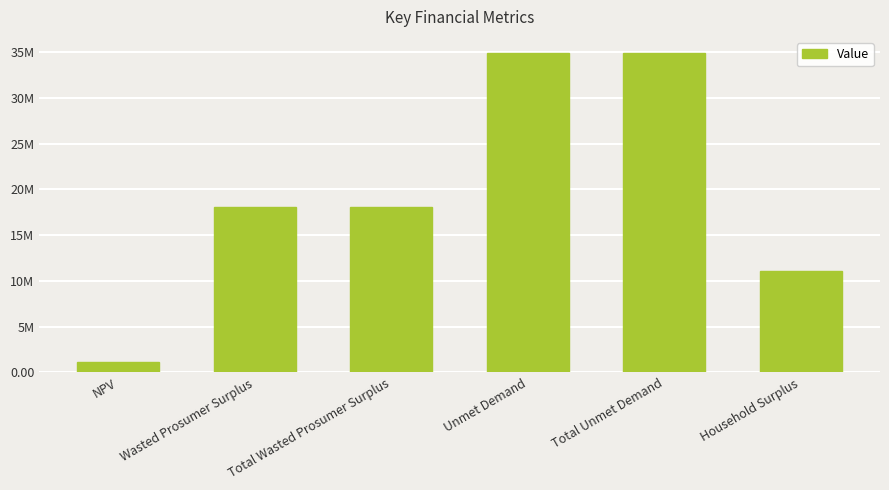

What position from the left is Total Unmet Demand?

5